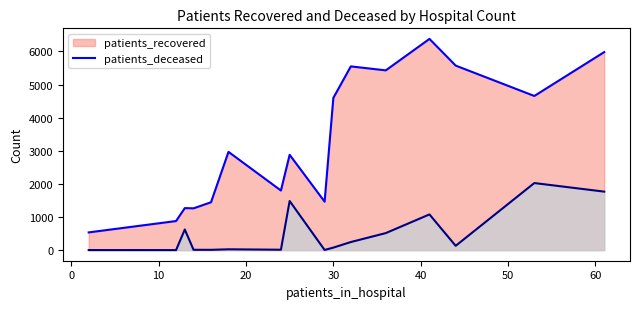

At how many categories does at least one series exceed 3068?

7